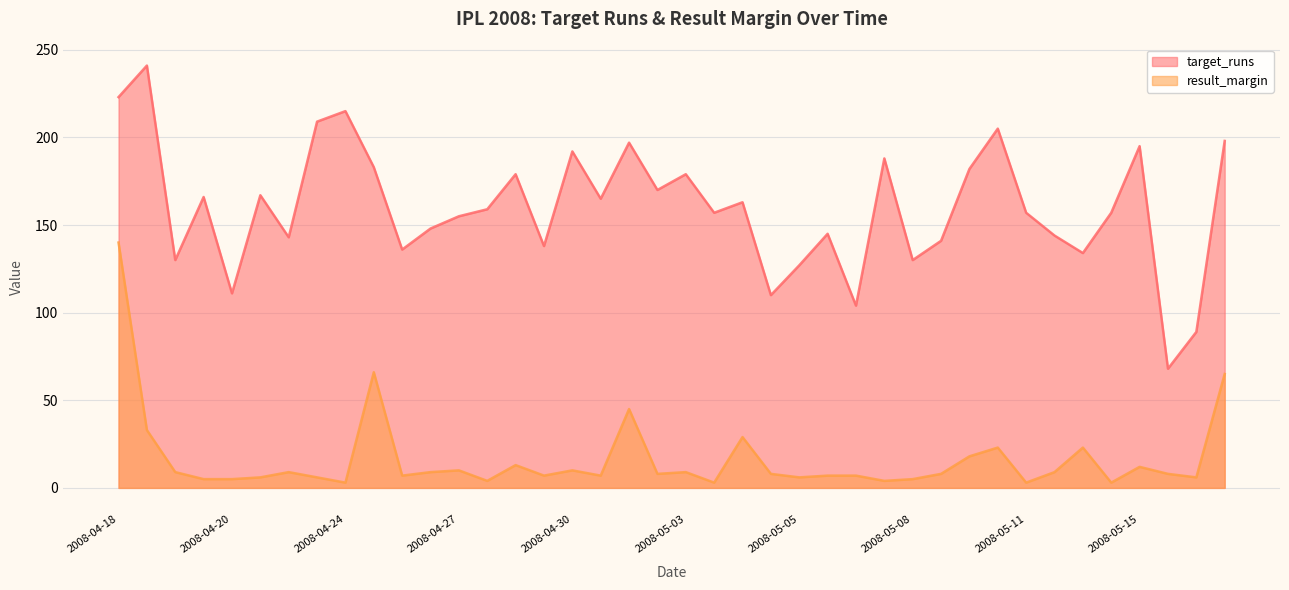

True or false: result_margin and target_runs cross at least once.

False